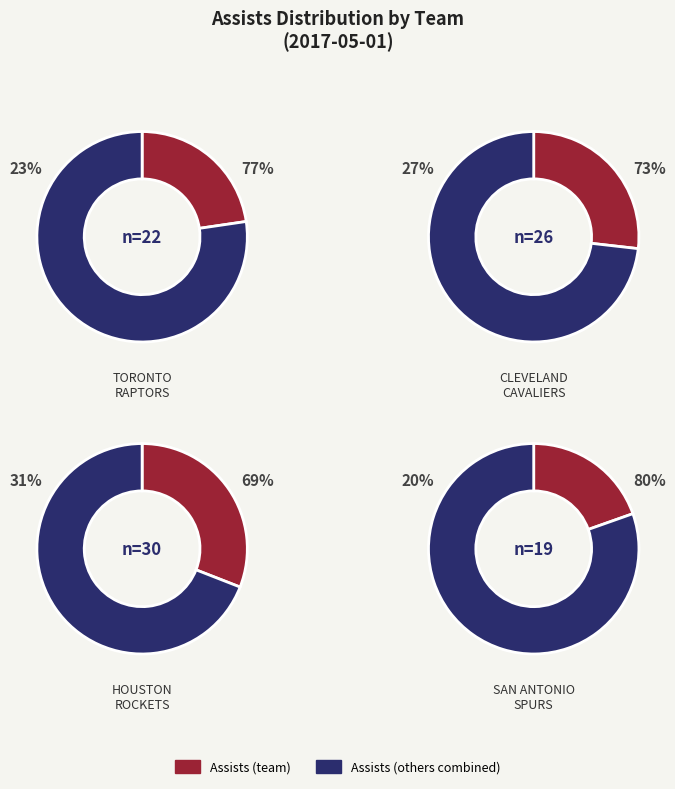

What is the change in value from Team.CLEVELAND_CAVALIERS to Team.HOUSTON_ROCKETS?

+4